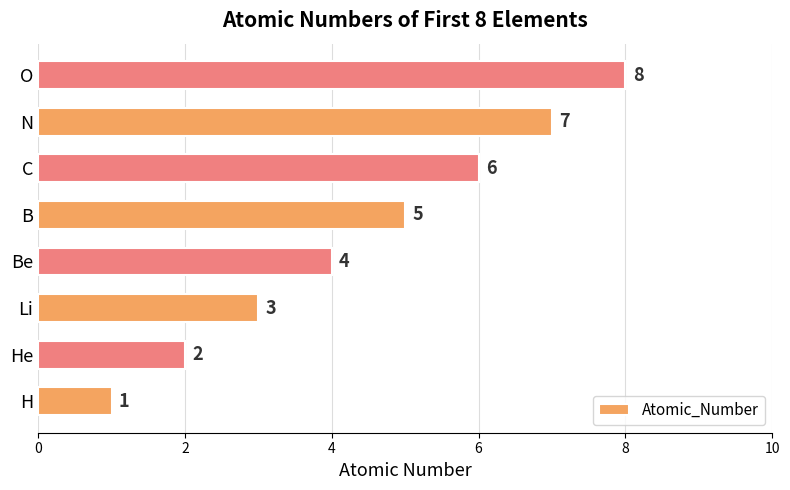

The chart shows a value of 2 at C. True or false?

False